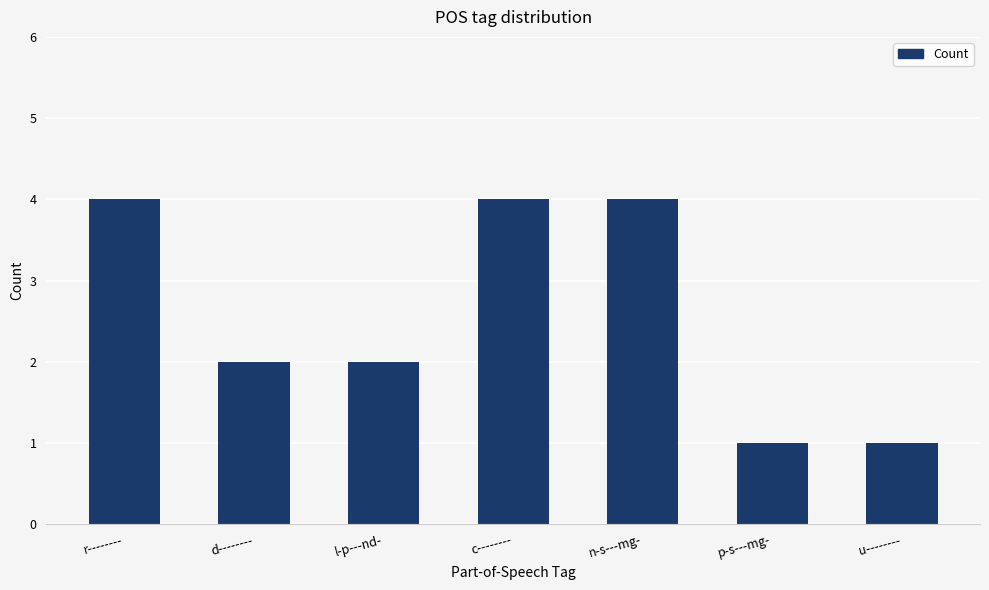

Reading left to right, list all the values displayed in this chart.

r--------=4	d--------=2	l-p---nd-=2	c--------=4	n-s---mg-=4	p-s---mg-=1	u--------=1